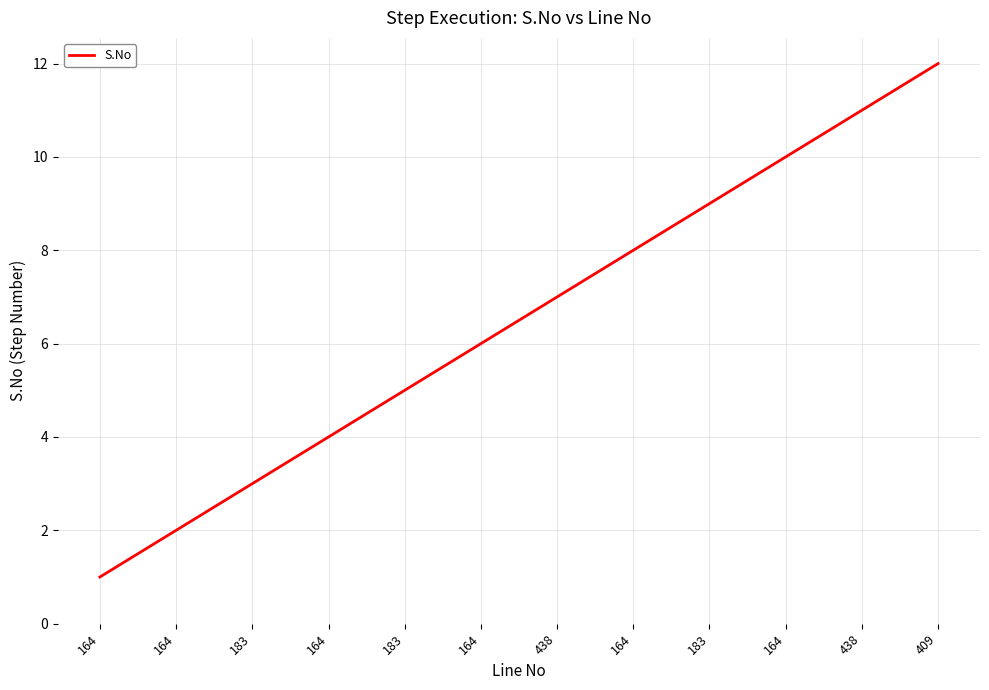

Rank the categories by value from highest to lowest.

409, 438, 164, 183, 164, 438, 164, 183, 164, 183, 164, 164